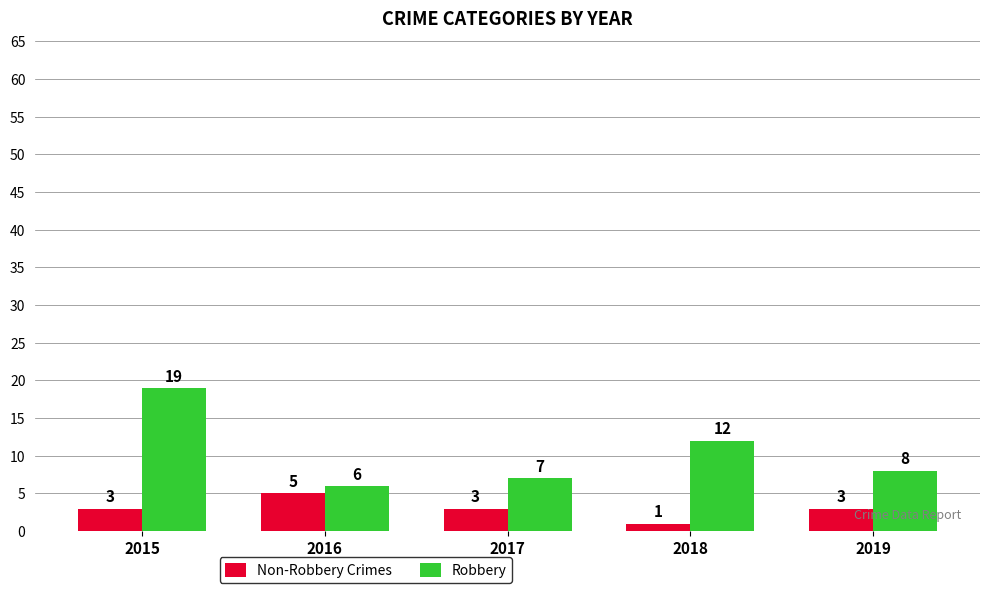

Which series has the largest total across all categories?

Robbery